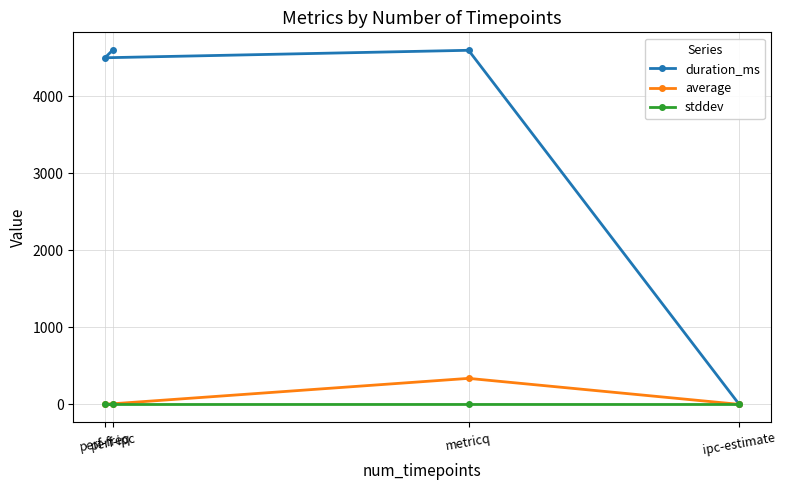

What is the sum of all duration_ms values?

13703.0